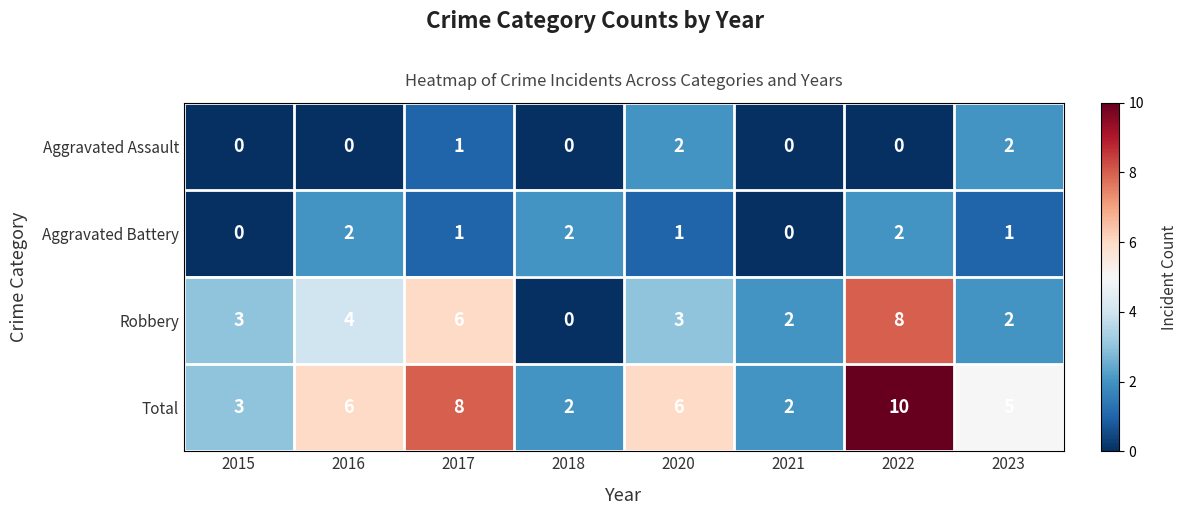

Is the value of Robbery at 2016 greater than the value of Aggravated Battery at 2016?

Yes